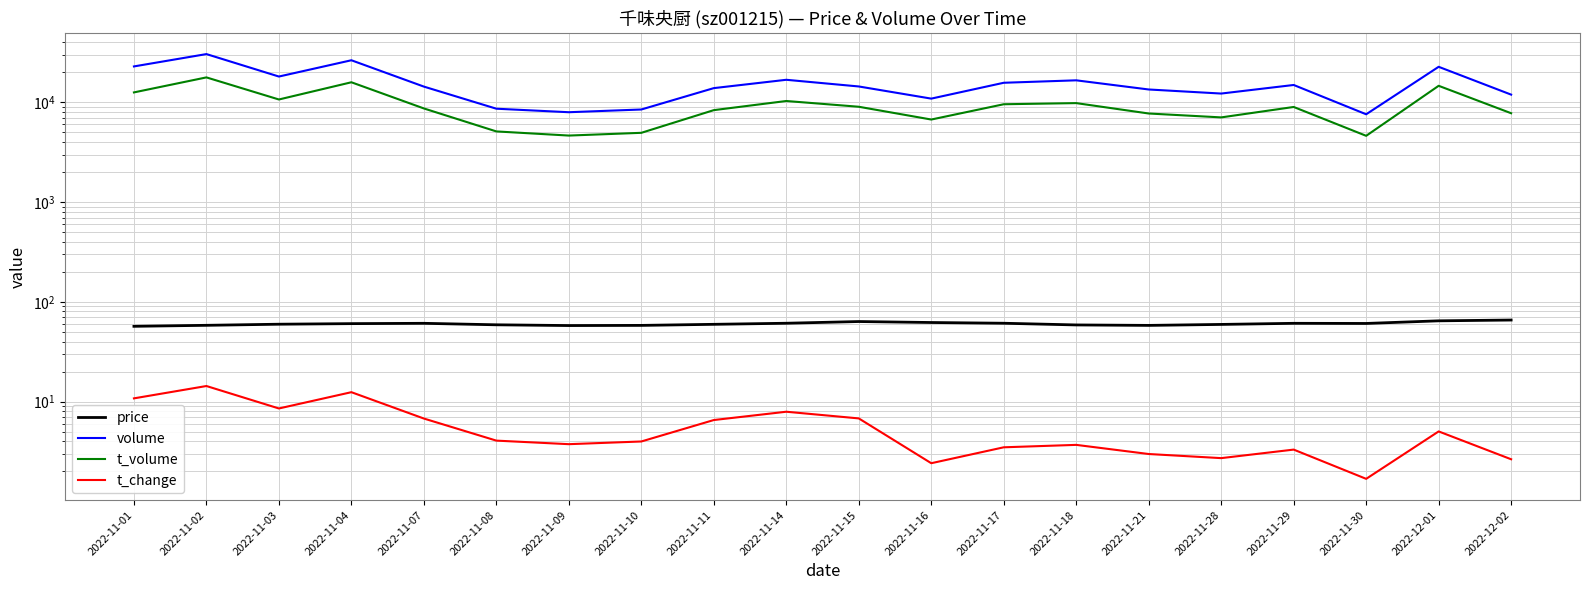

Where is the first local minimum for t_change?

2022-11-03